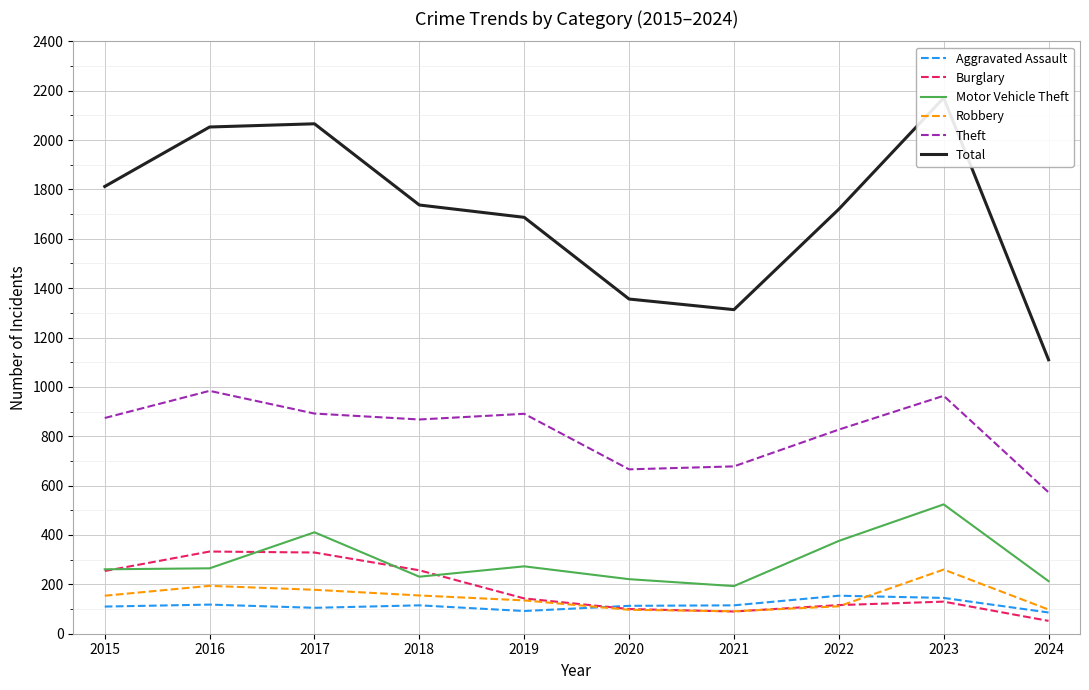

True or false: Theft and Aggravated Assault cross at least once.

False